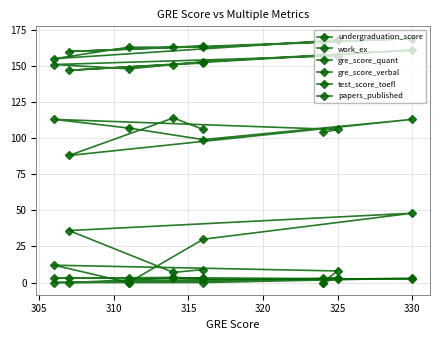

What is the total value across all series at 330?

434.1